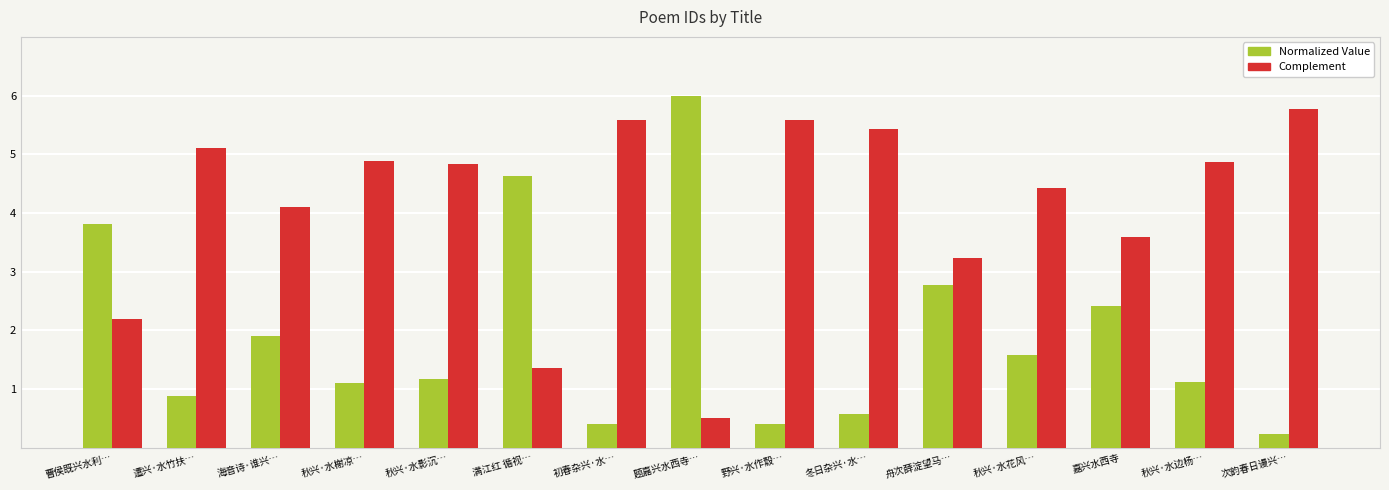

What is the spread (max minus min) of values at 秋兴·水影沉…?

3.7